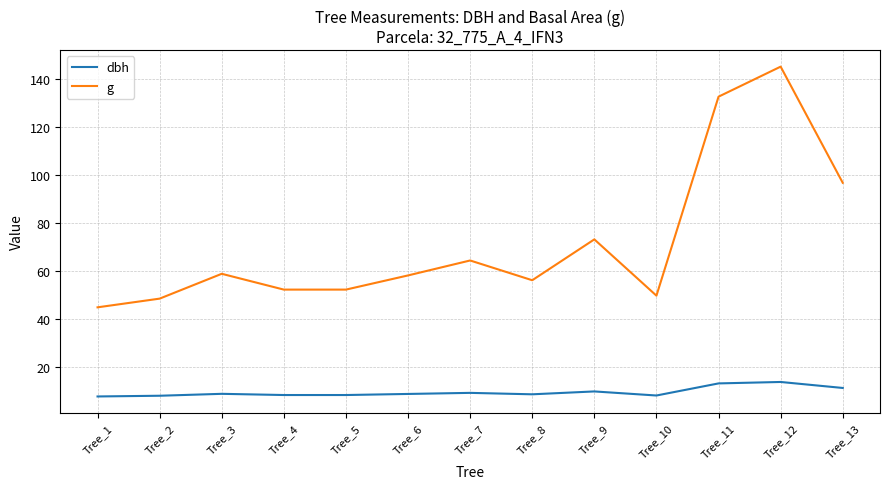

What is the difference between the maximum and minimum values in the g series?

100.5